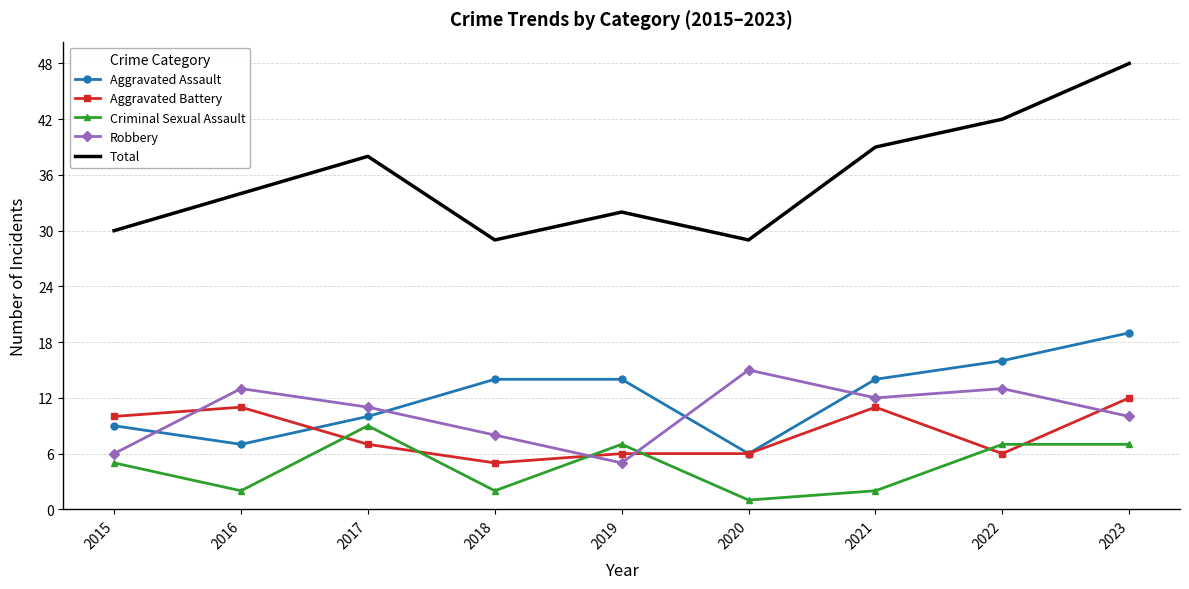

Rank the series by their maximum value, from lowest to highest.

Criminal Sexual Assault, Aggravated Battery, Robbery, Aggravated Assault, Total